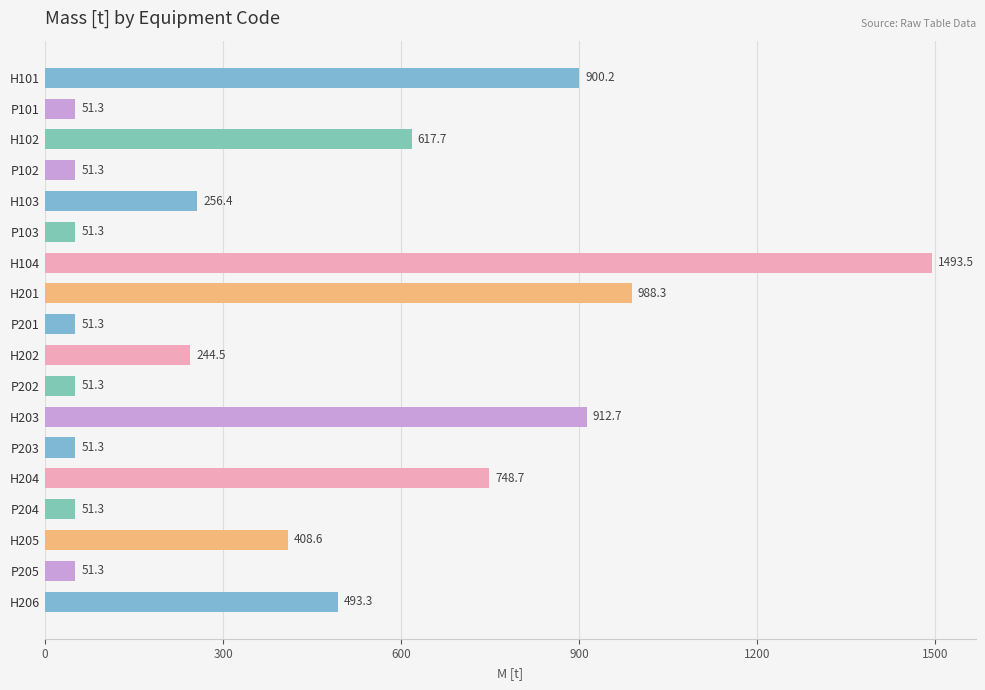

What is the difference between the values at P203 and H202?

193.2